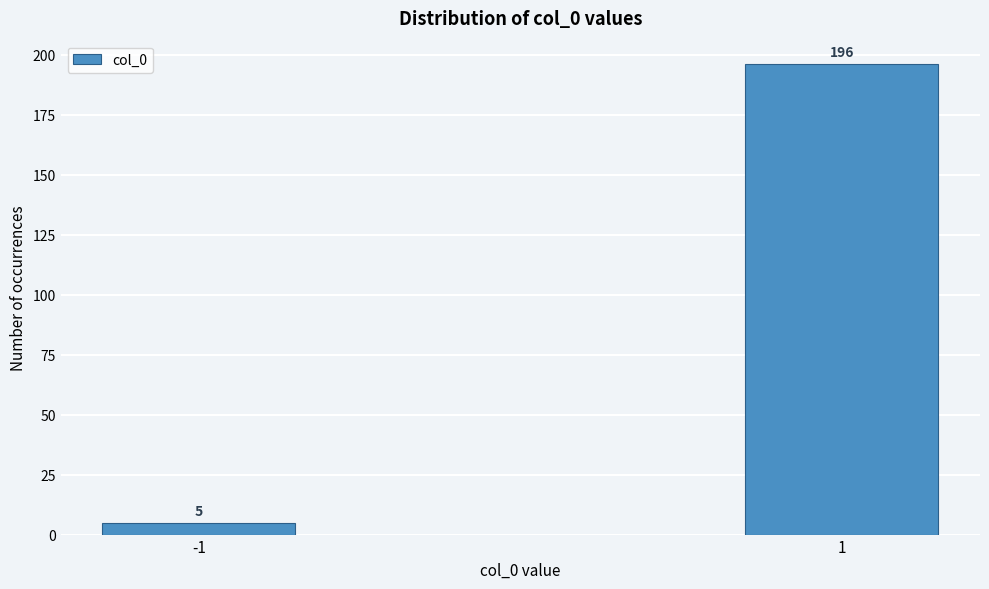

Reading left to right, what are all the values shown in this chart?

5	196